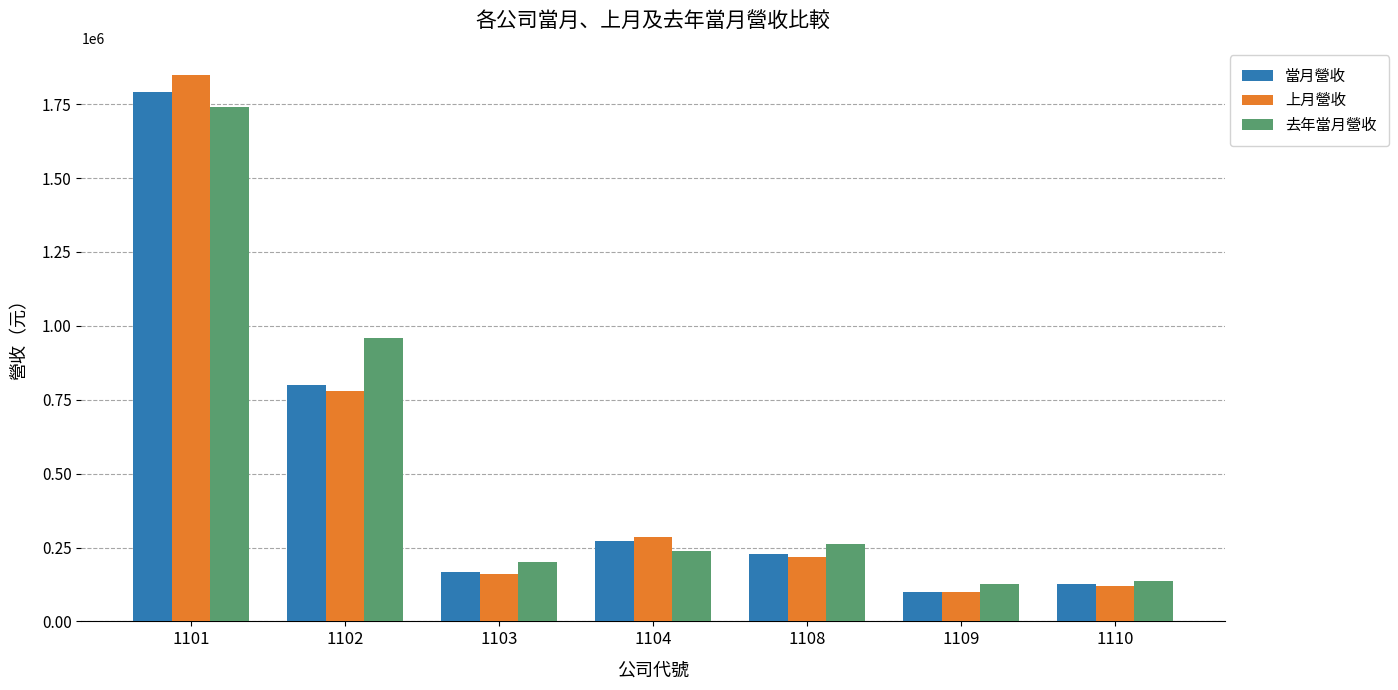

What is the sum of all 去年當月營收 values?

3667925